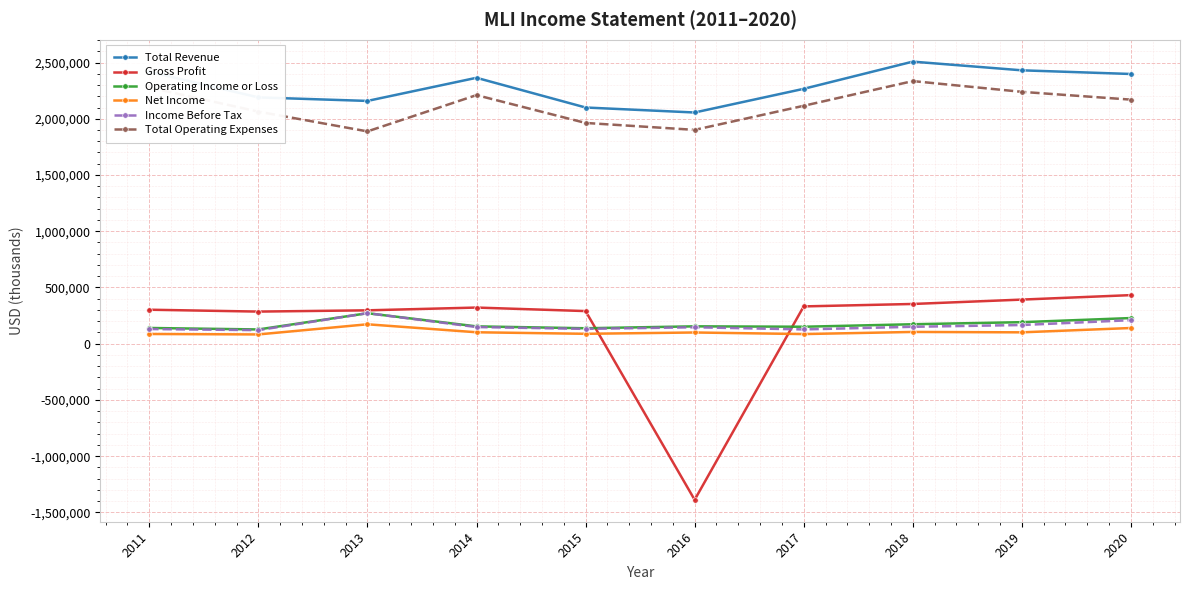

Which series changed the most between 2016 and 2017?

Gross Profit